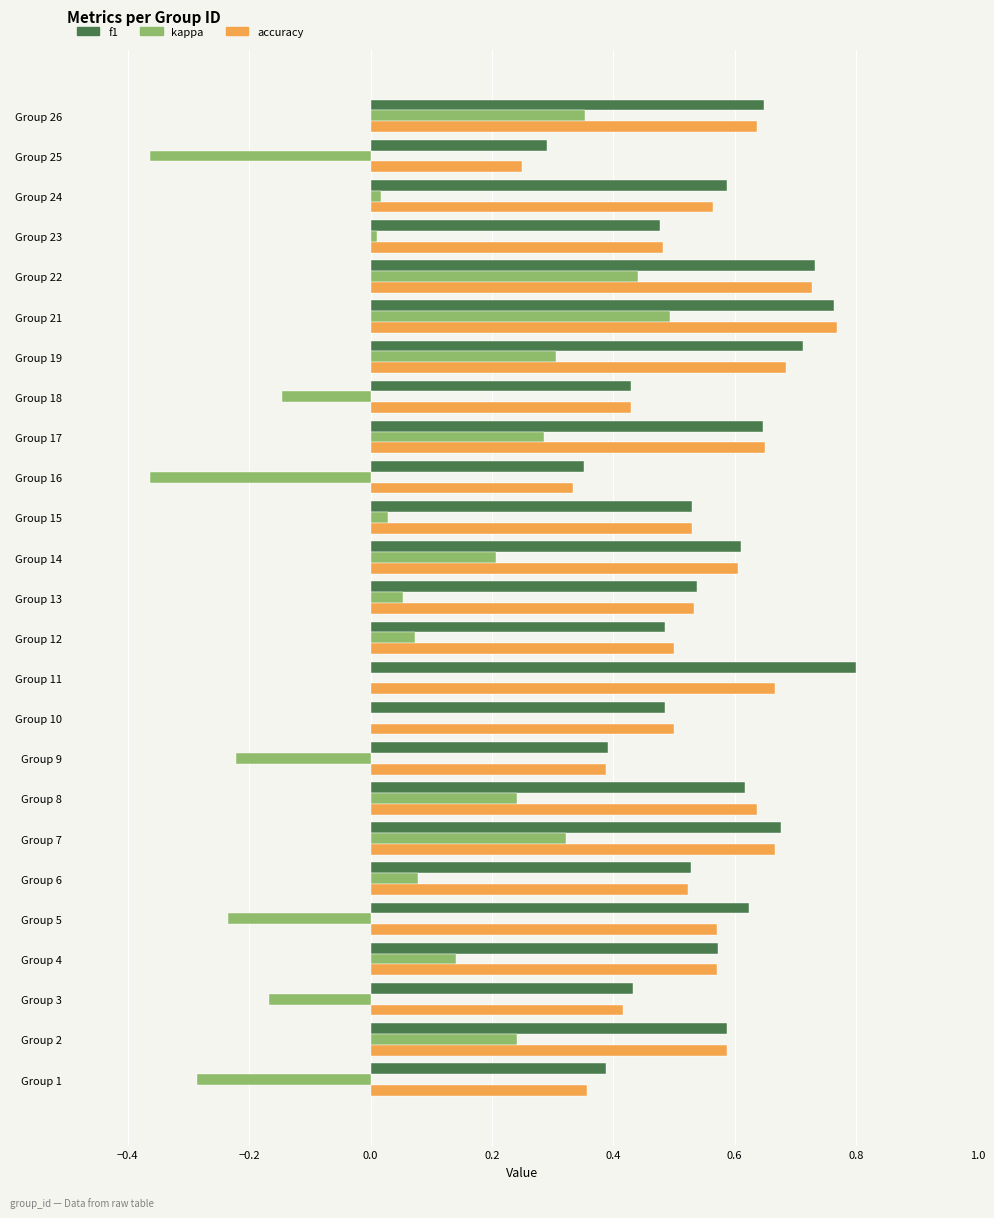

What are all the series names shown in the legend?

f1, kappa, accuracy